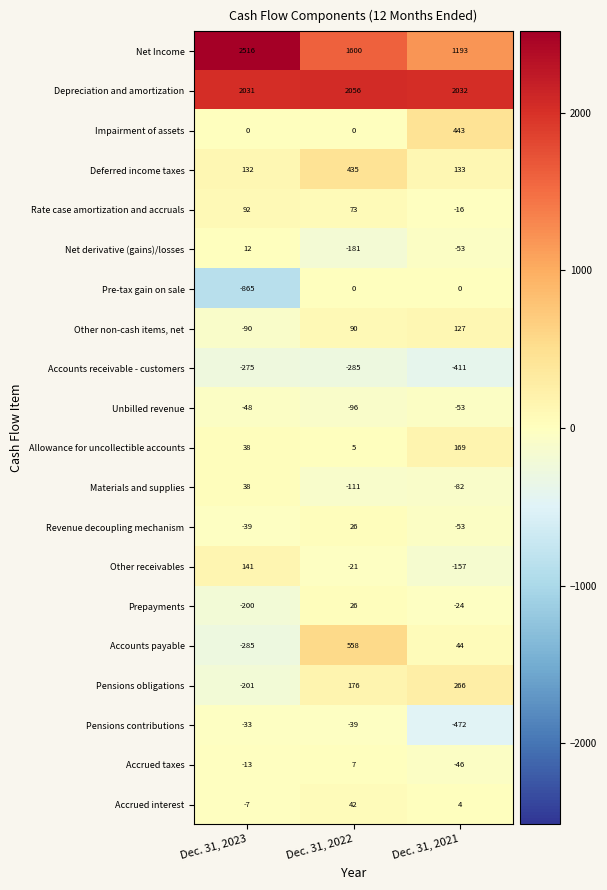

What is the lowest value of the Pensions contributions series?

-472